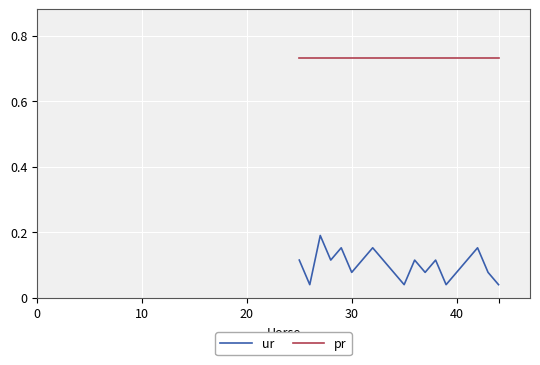

How many lines are shown in the chart?

2